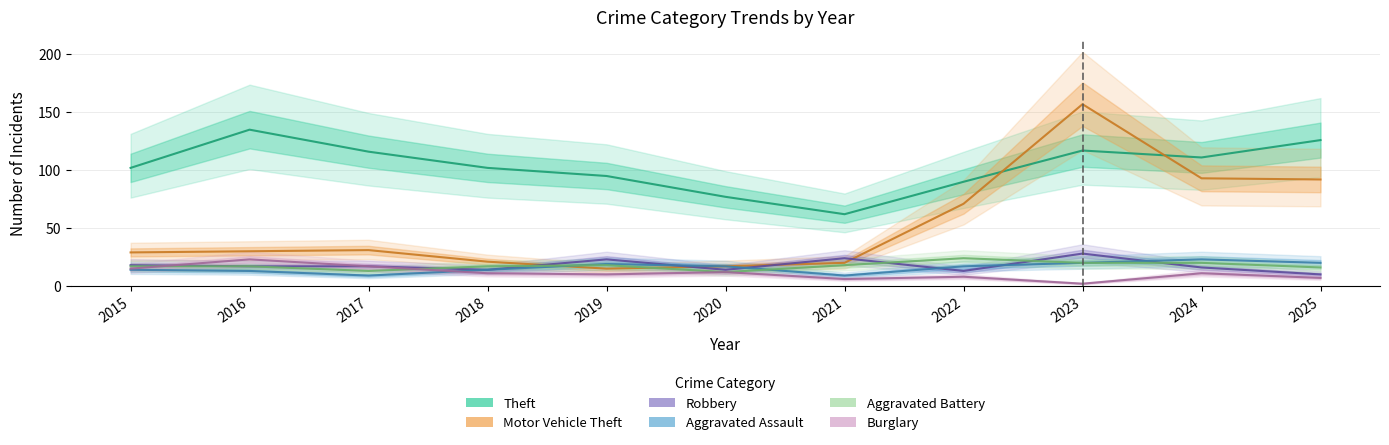

What is the spread (max minus min) of values at 2016?

122